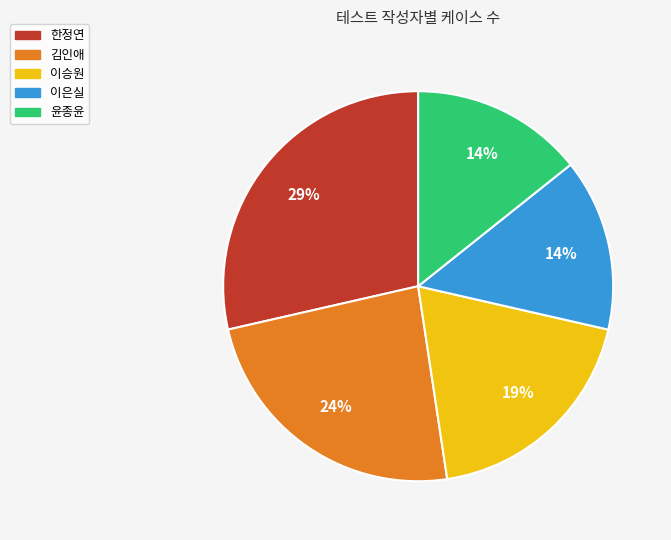

Is it true that 한정연 is 29% of the pie?

True